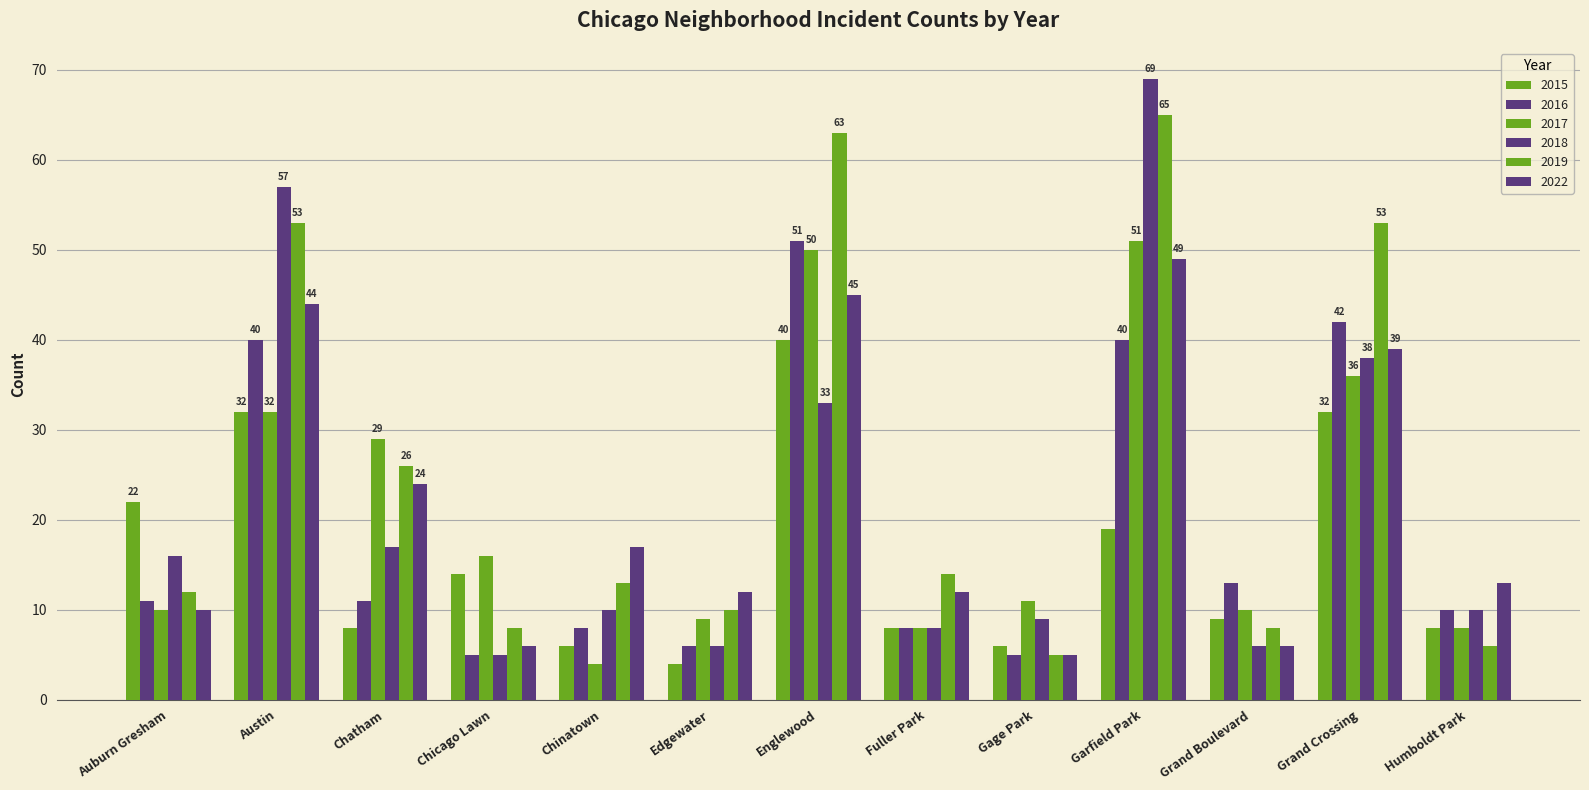

How many bars are there in total?

78